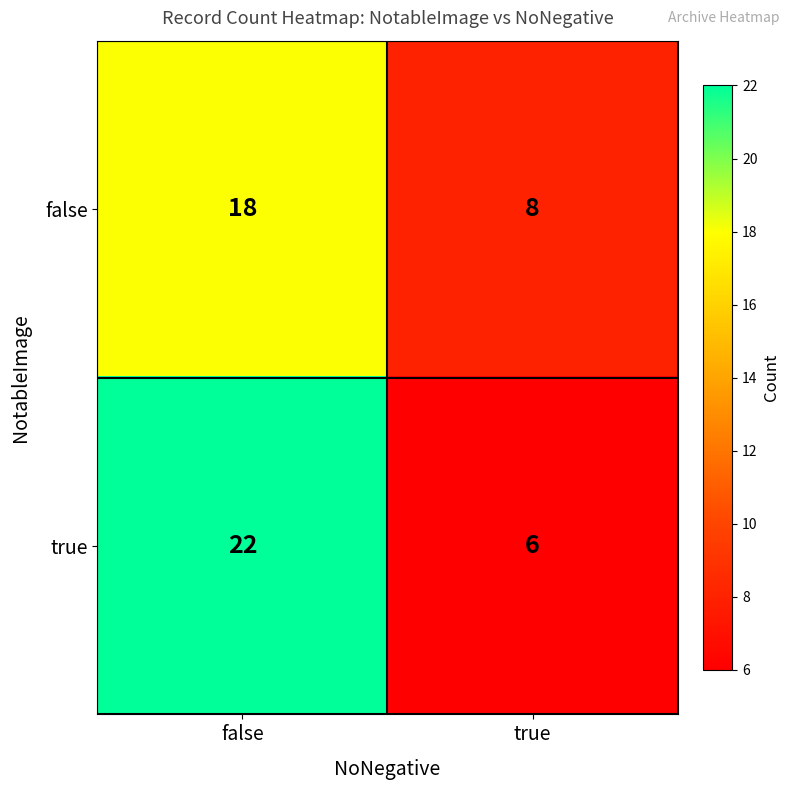

Which category has the highest value in the false series?

false